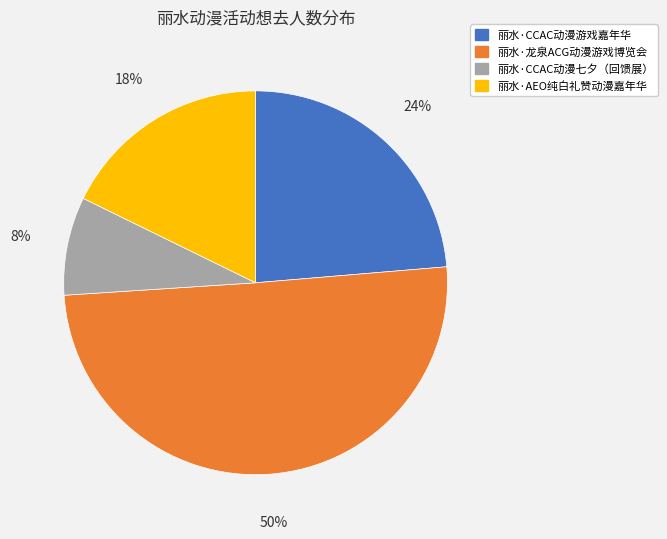

The 丽水·AEO纯白礼赞动漫嘉年华 slice represents 18% of the pie. True or false?

True